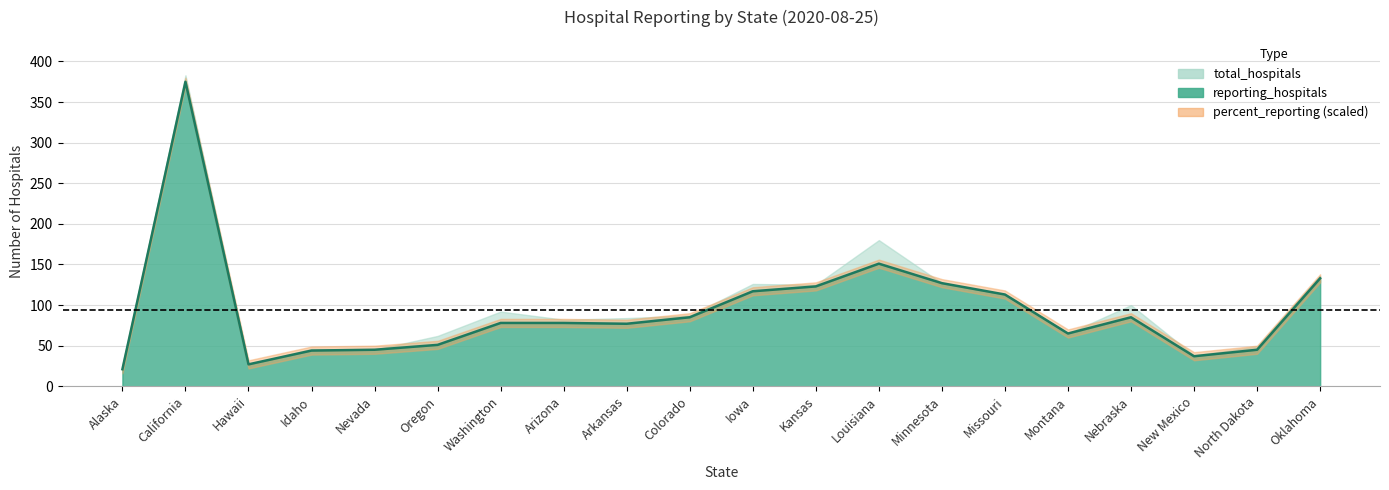

What value does the reporting_hospitals series have at Arkansas?

77.0